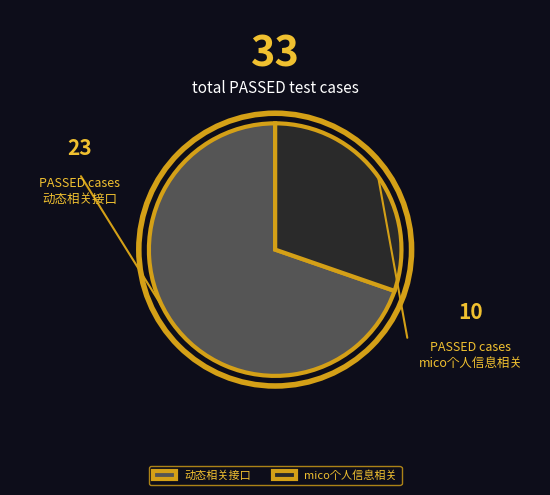

How many slices are in this pie chart?

2